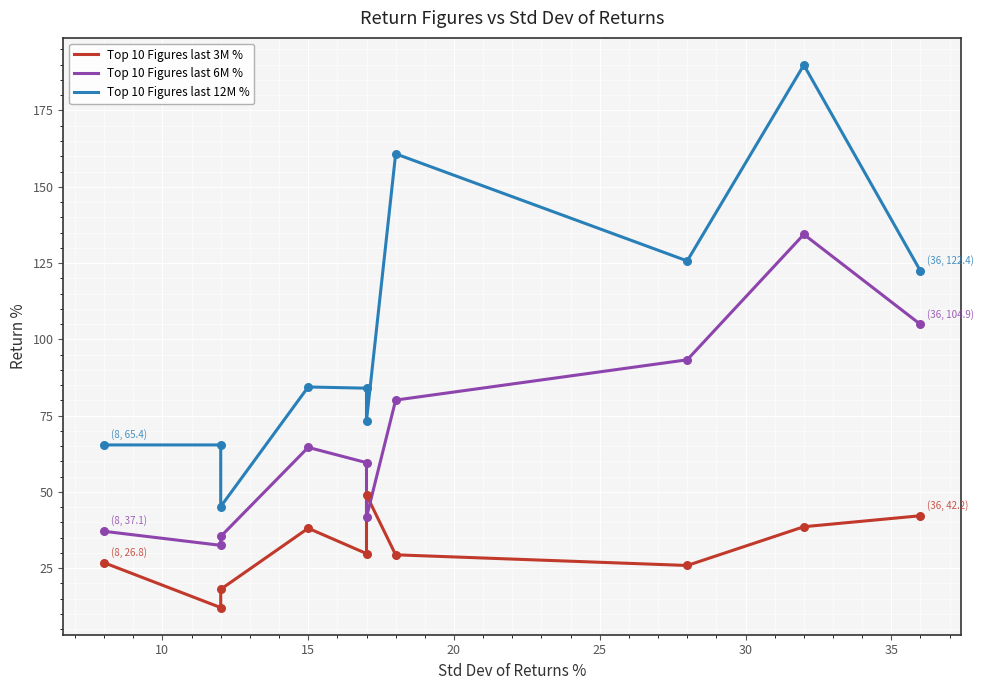

Which series reaches the minimum Y coordinate?

Top 10 Figures last 3M %